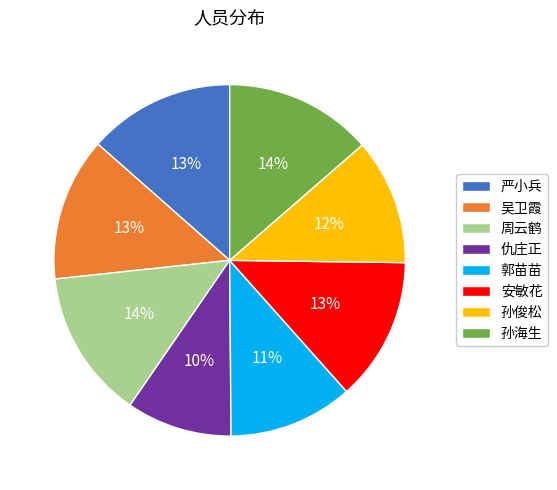

To the nearest percent, what portion does 吴卫霞 represent?

13%